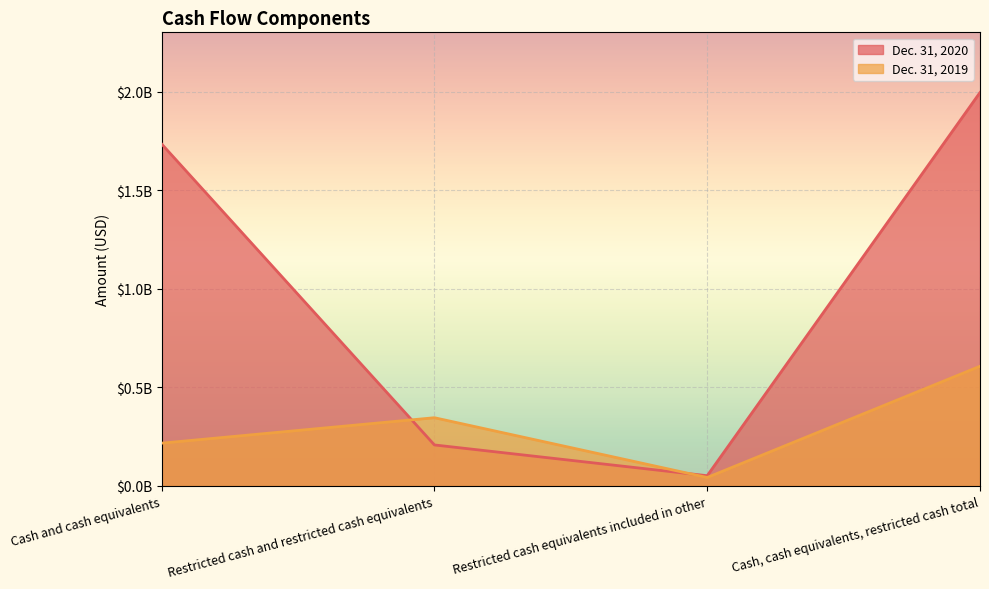

True or false: Dec. 31, 2019 and Dec. 31, 2020 intersect in this chart.

True